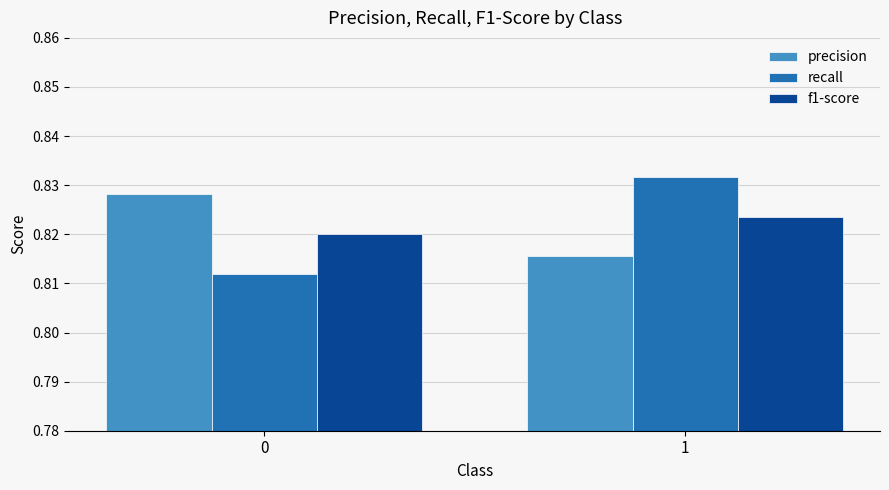

What is the sum of the recall values at 1 and 0?

1.6